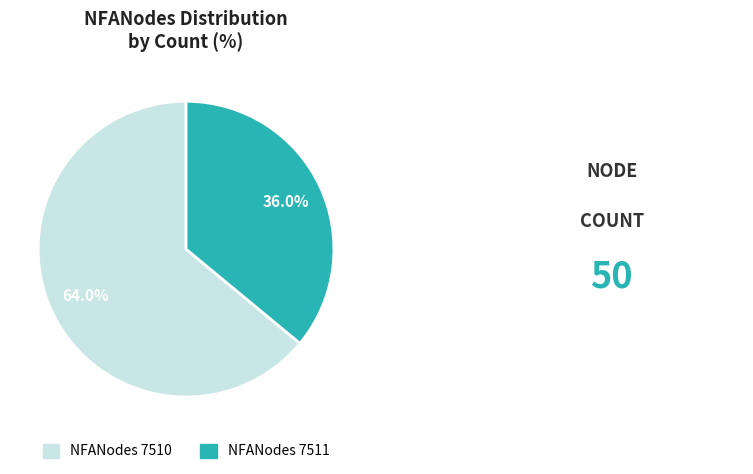

Does any single category account for the majority?

Yes